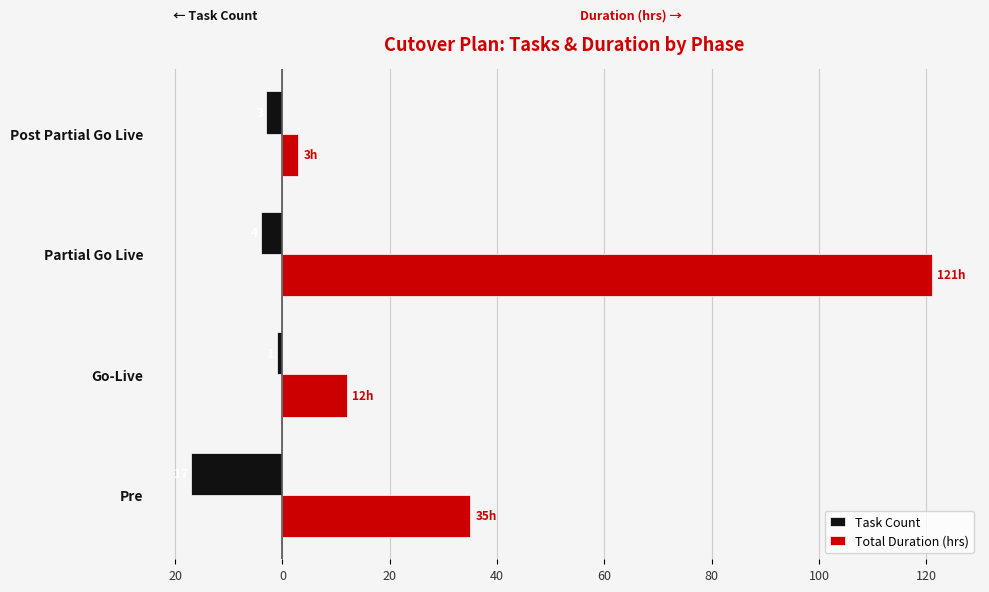

What are all the series names shown in the legend?

Task Count, Total Duration (hrs)